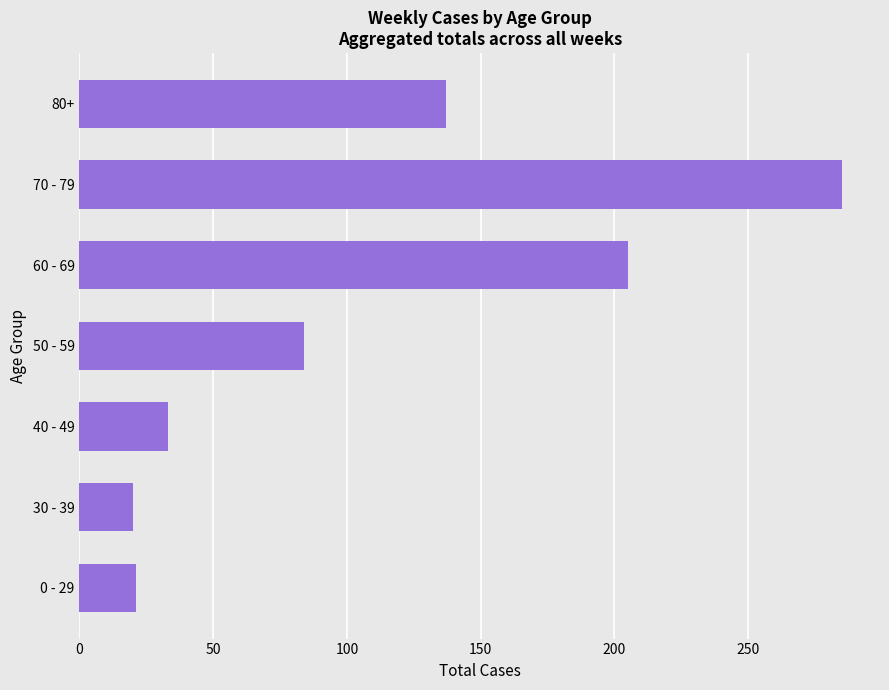

What is the maximum value shown in the chart?

285